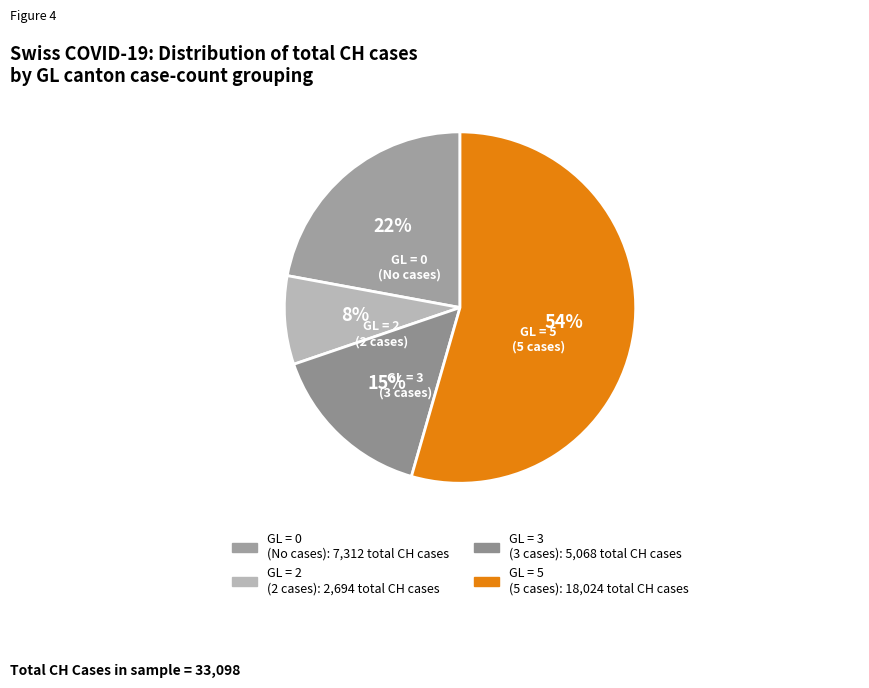

How many segments does this pie chart have?

4